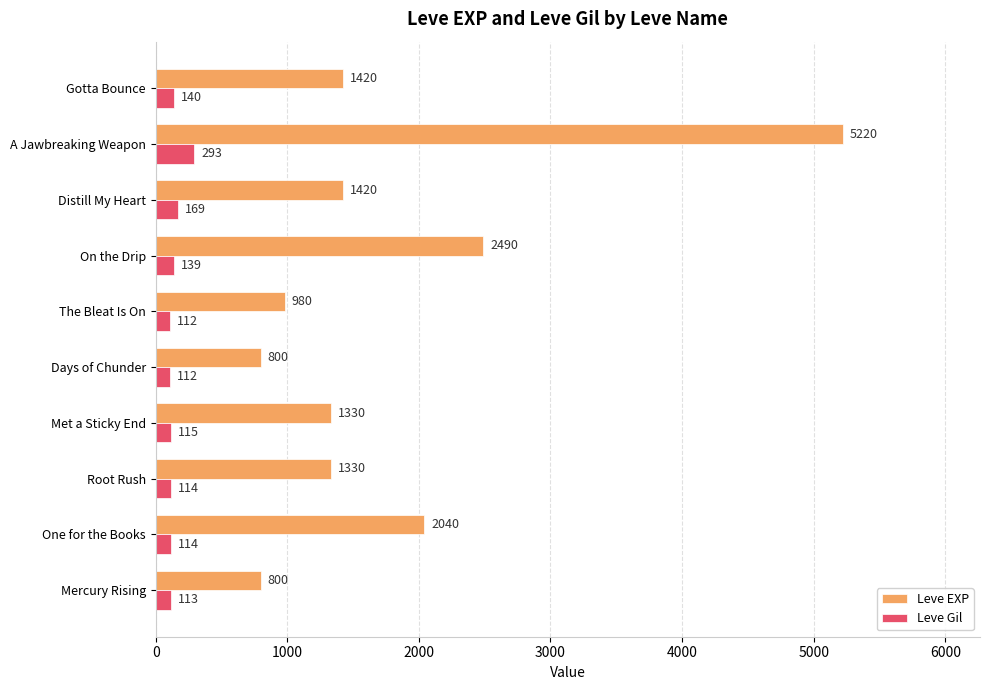

What is the approximate value of Leve EXP at Root Rush, to the nearest 10?

1330